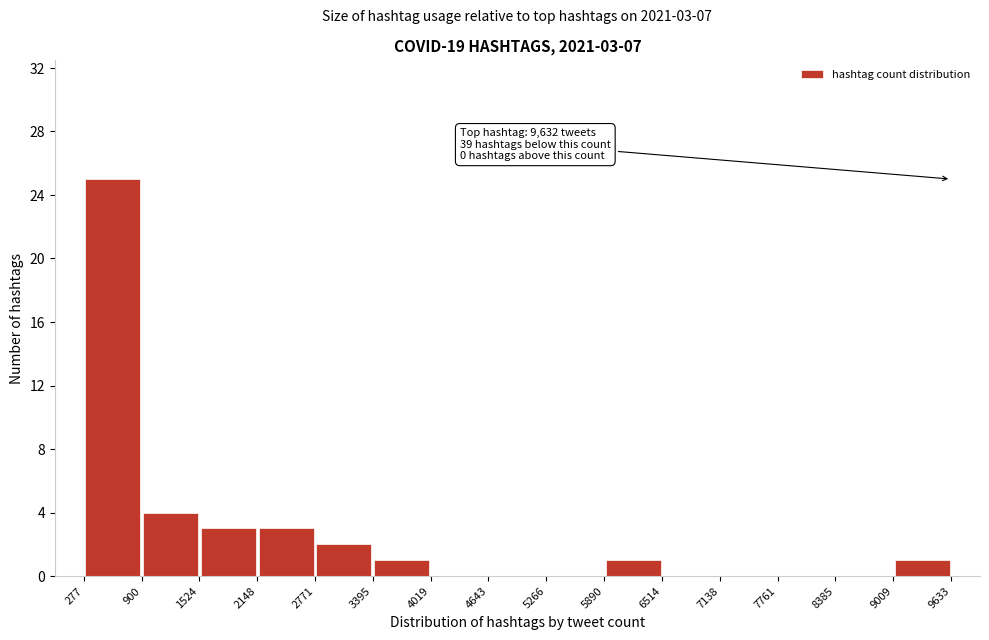

Over which range of the x-axis is the bar tallest?

277 to 900